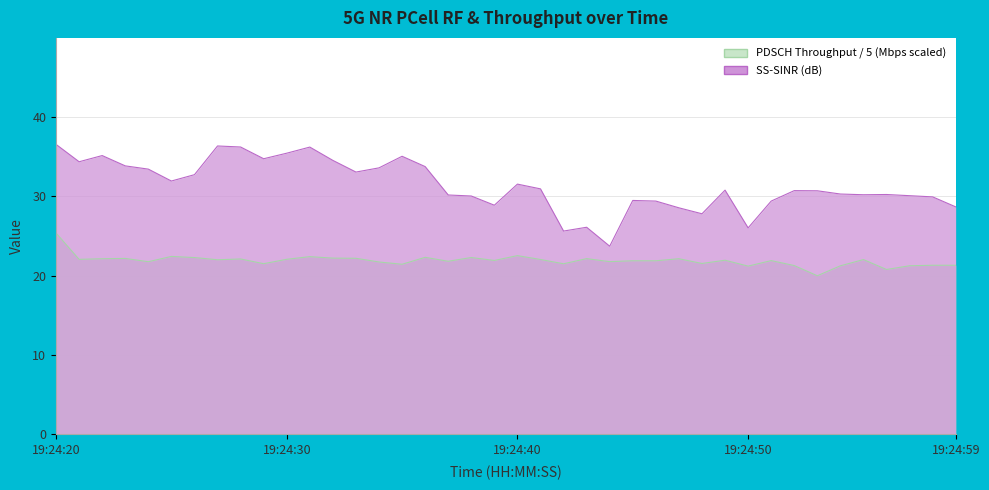

What is the sum of the 5G KPI PCell RF Serving SS-SINR [dB] values at 19:24:43 and 19:24:22?

61.3